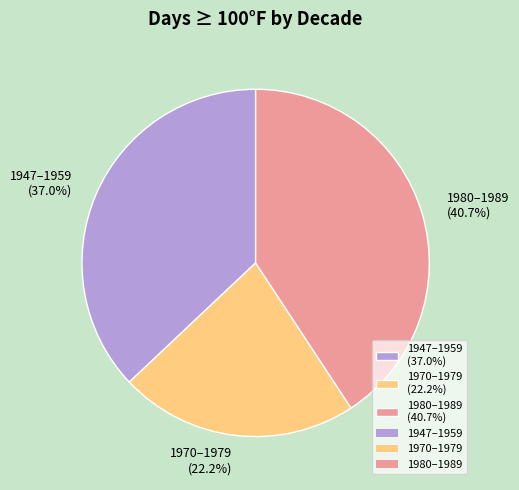

Rank the categories by value from highest to lowest.

1980–1989 (40.7%), 1947–1959 (37.0%), 1970–1979 (22.2%)